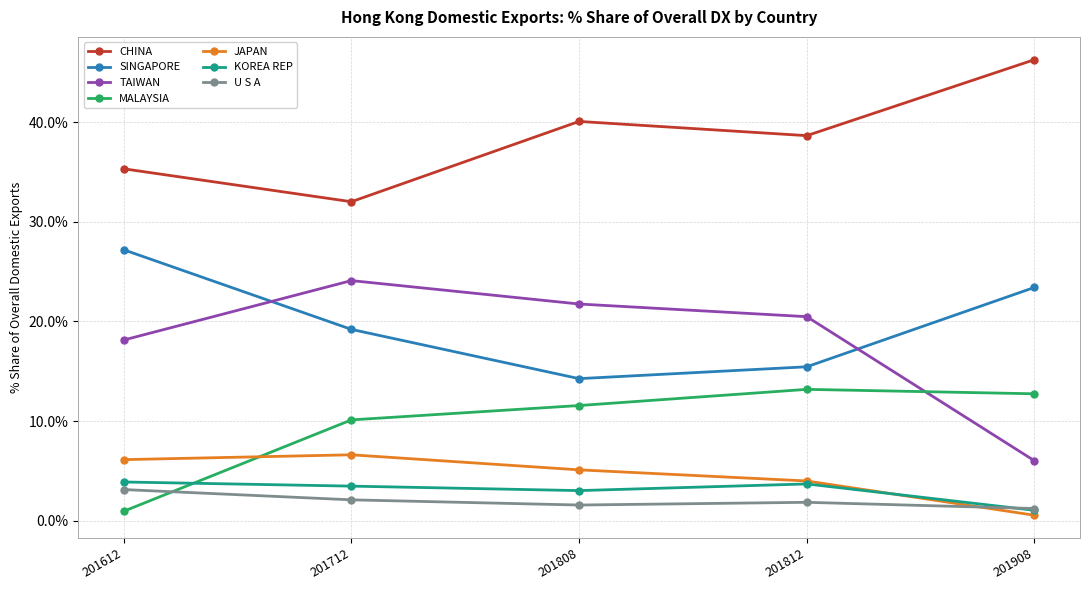

At how many categories does at least one series exceed 36?

3